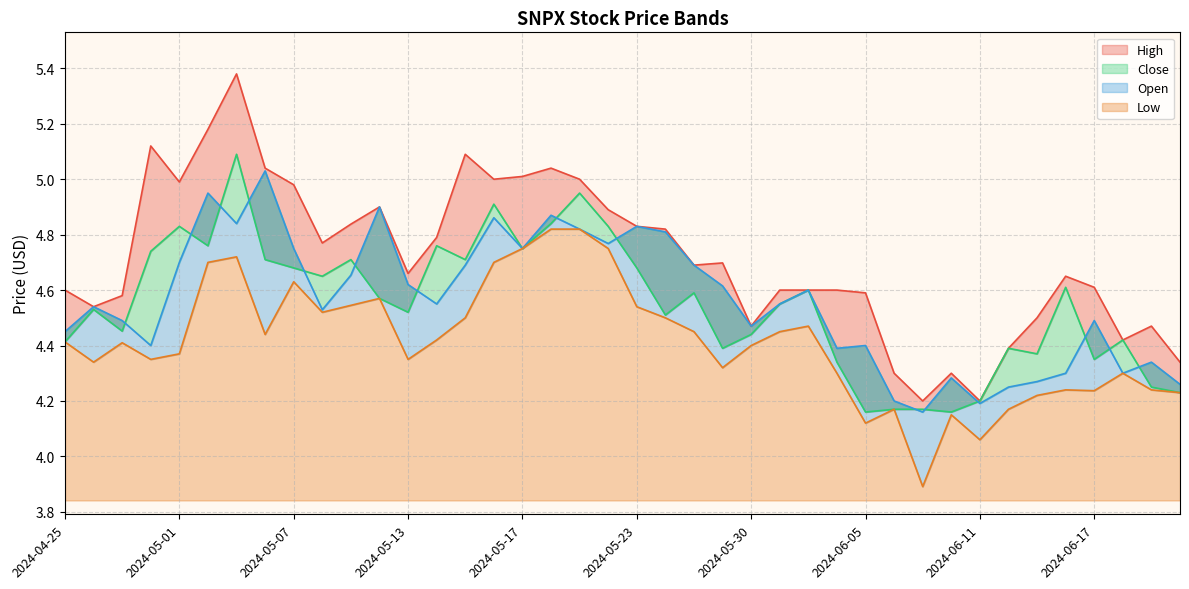

Between 2024-05-21 and 2024-06-03, which is larger?

2024-05-21